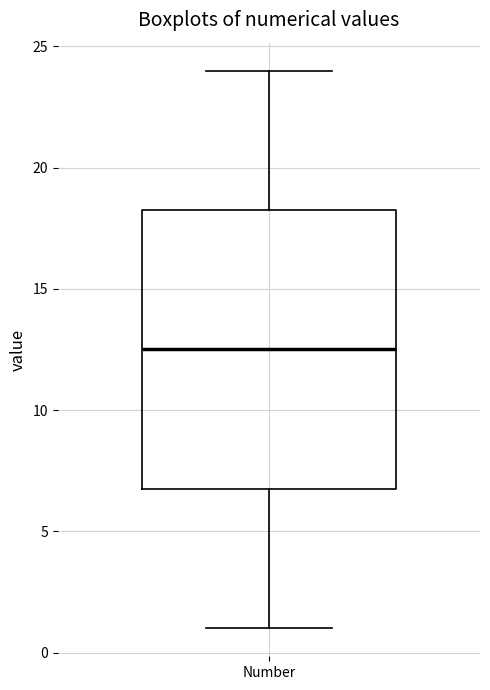

Read this box plot against the y-axis: the position of the median line, the range covered by the box, and the ends of both whiskers. The values are not printed on the chart, so give them approximately, as read against the axis.

median 12.5, box 7.0 to 18.5, whiskers 1.0 to 24.0